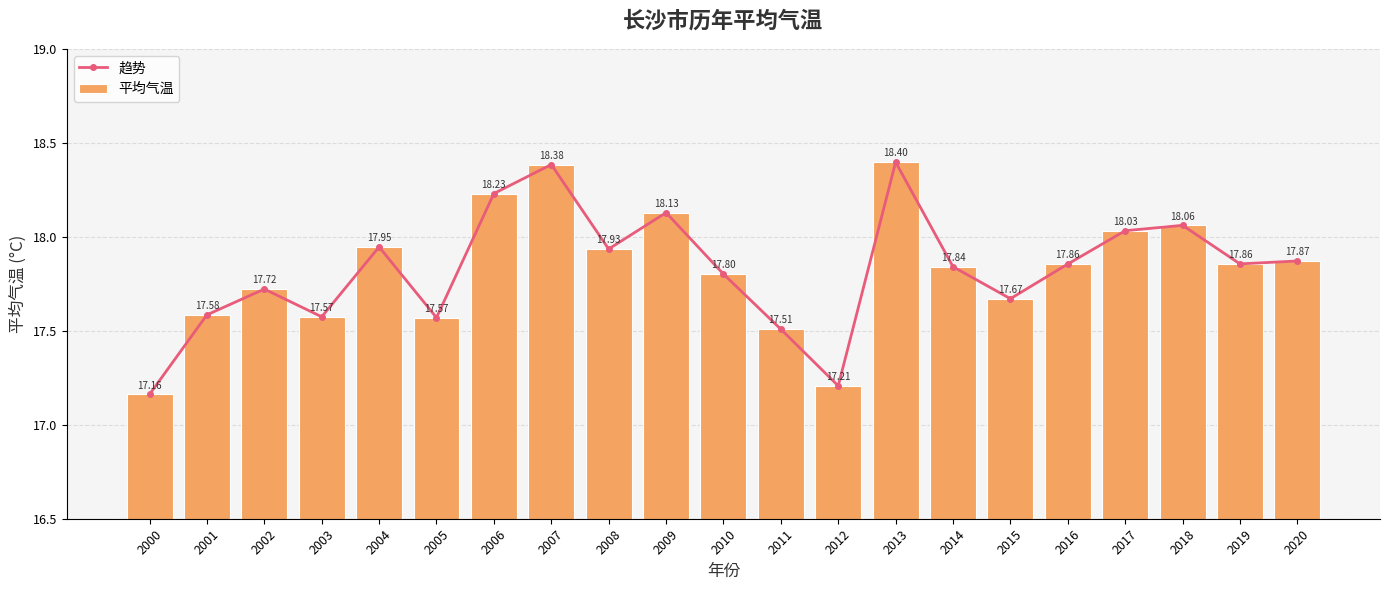

Reading left to right, what are all the values shown in this chart?

趋势: 2000=17.2	2001=17.6	2002=17.7	2003=17.6	2004=17.9	2005=17.6	2006=18.2	2007=18.4	2008=17.9	2009=18.1	2010=17.8	2011=17.5	2012=17.2	2013=18.4	2014=17.8	2015=17.7	2016=17.9	2017=18.0	2018=18.1	2019=17.9	2020=17.9
平均气温: 2000=17.2	2001=17.6	2002=17.7	2003=17.6	2004=17.9	2005=17.6	2006=18.2	2007=18.4	2008=17.9	2009=18.1	2010=17.8	2011=17.5	2012=17.2	2013=18.4	2014=17.8	2015=17.7	2016=17.9	2017=18.0	2018=18.1	2019=17.9	2020=17.9